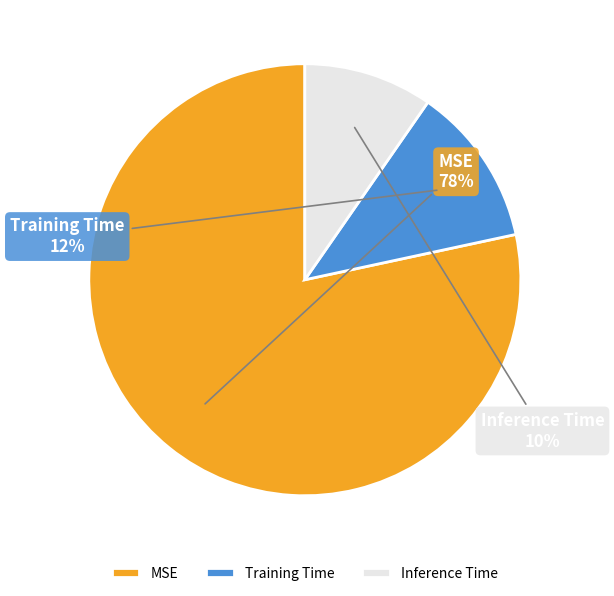

Does Inference Time account for over 50% of the chart?

No